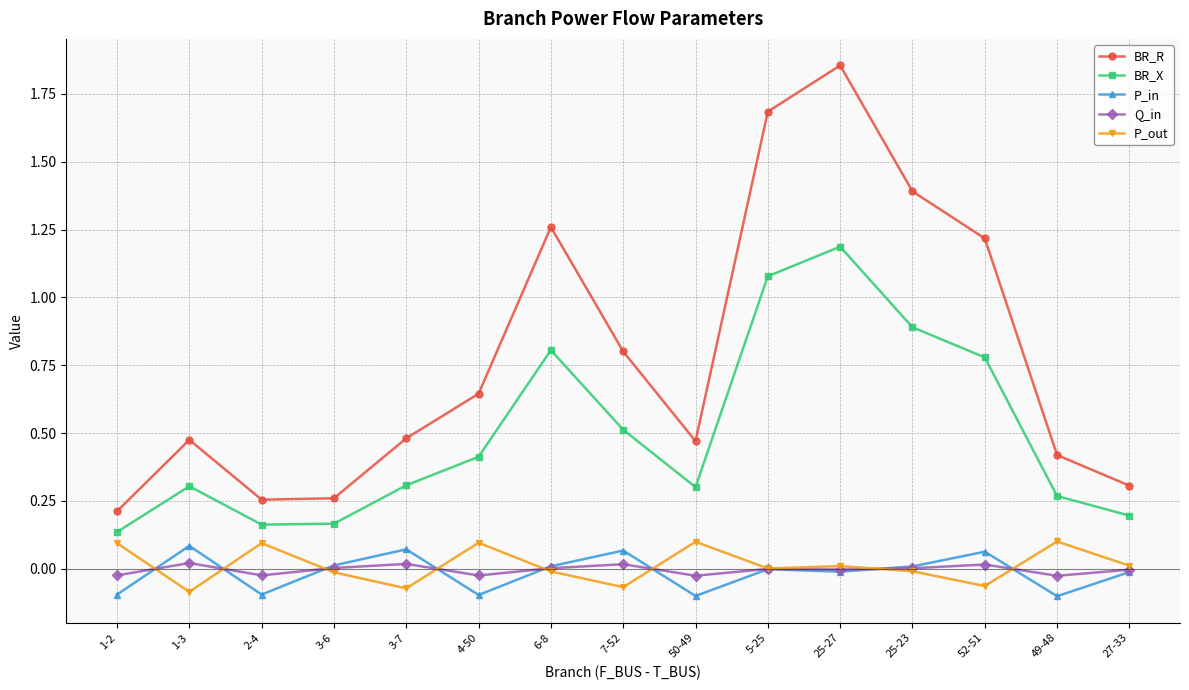

Which series has the largest total across all categories?

BR_R